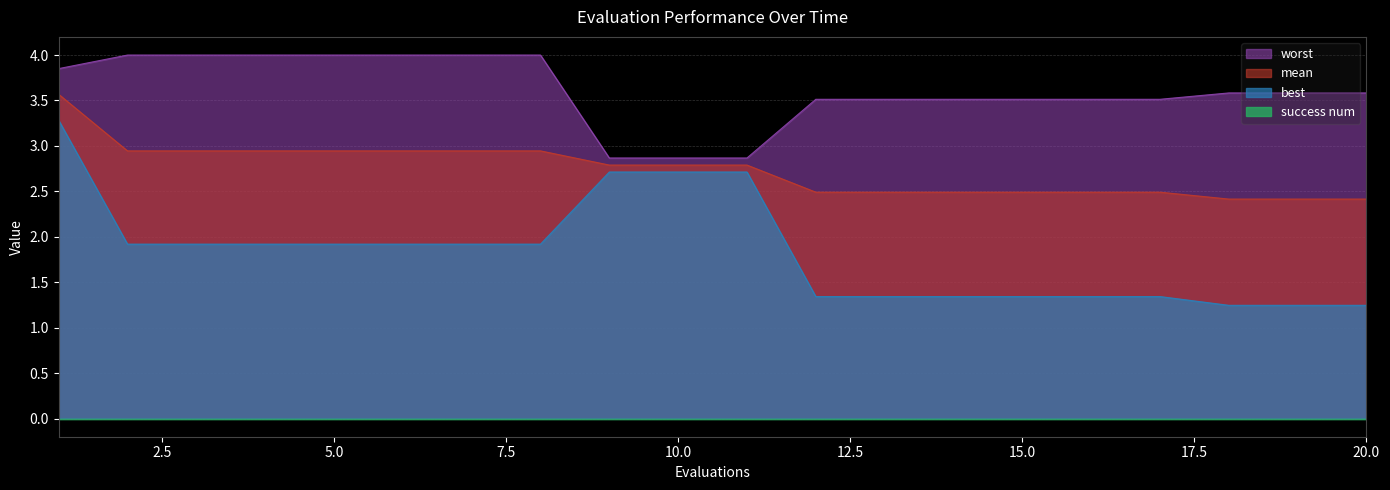

True or false: worst has more than 1 points higher than both neighbors.

False